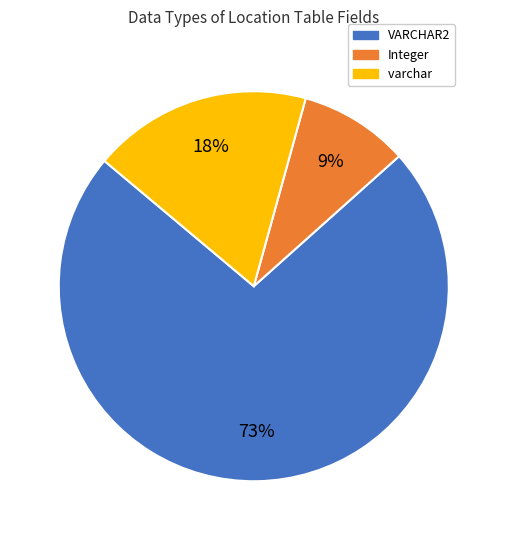

To the nearest percent, what portion does VARCHAR2 represent?

73%